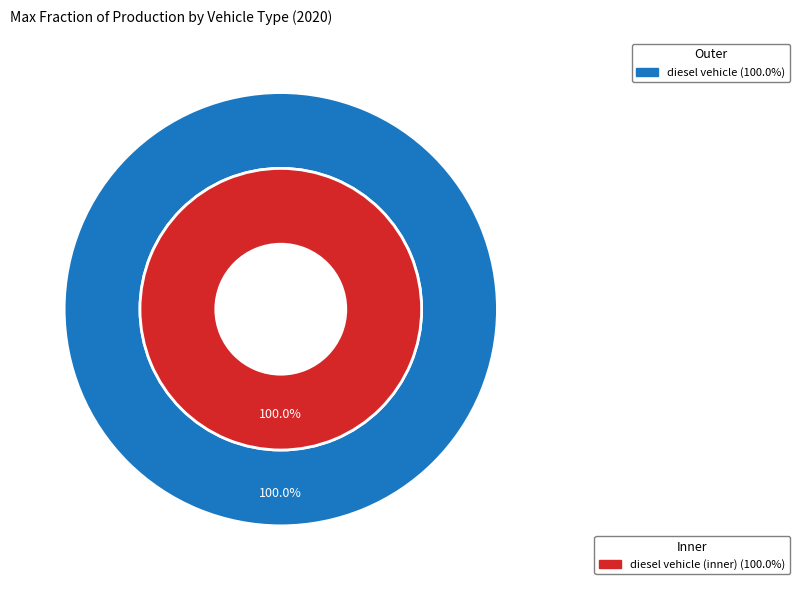

Does diesel vehicle represent more than half of the total?

Yes